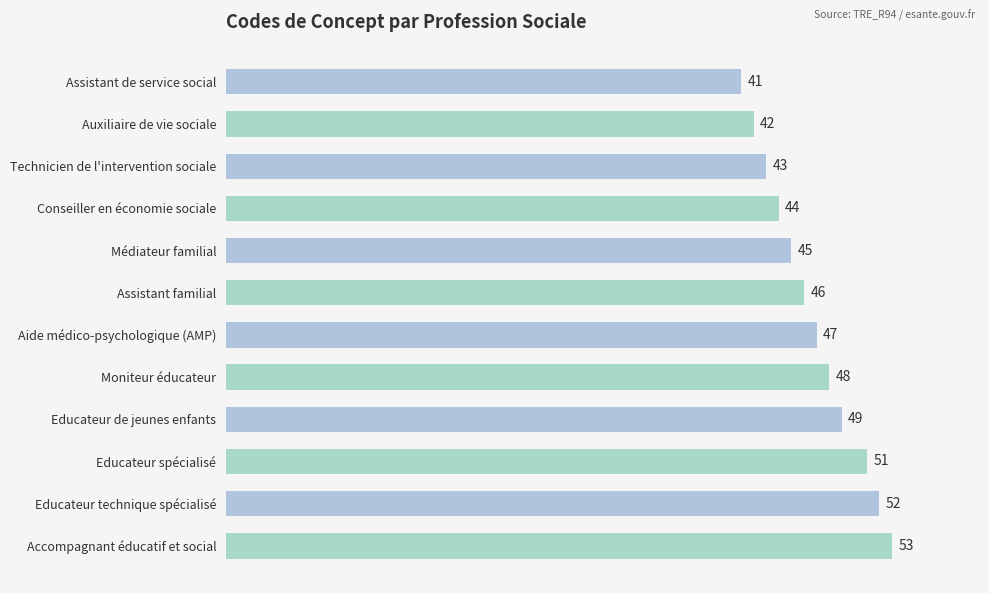

At which label is the value closest to 47?

Aide médico-psychologique (AMP)